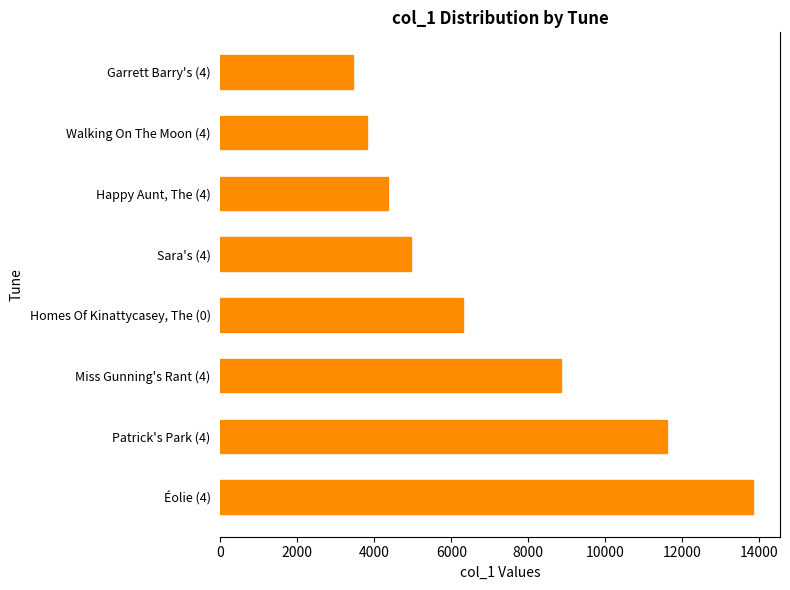

The value at Walking On The Moon (4) is 3818. True or false?

True